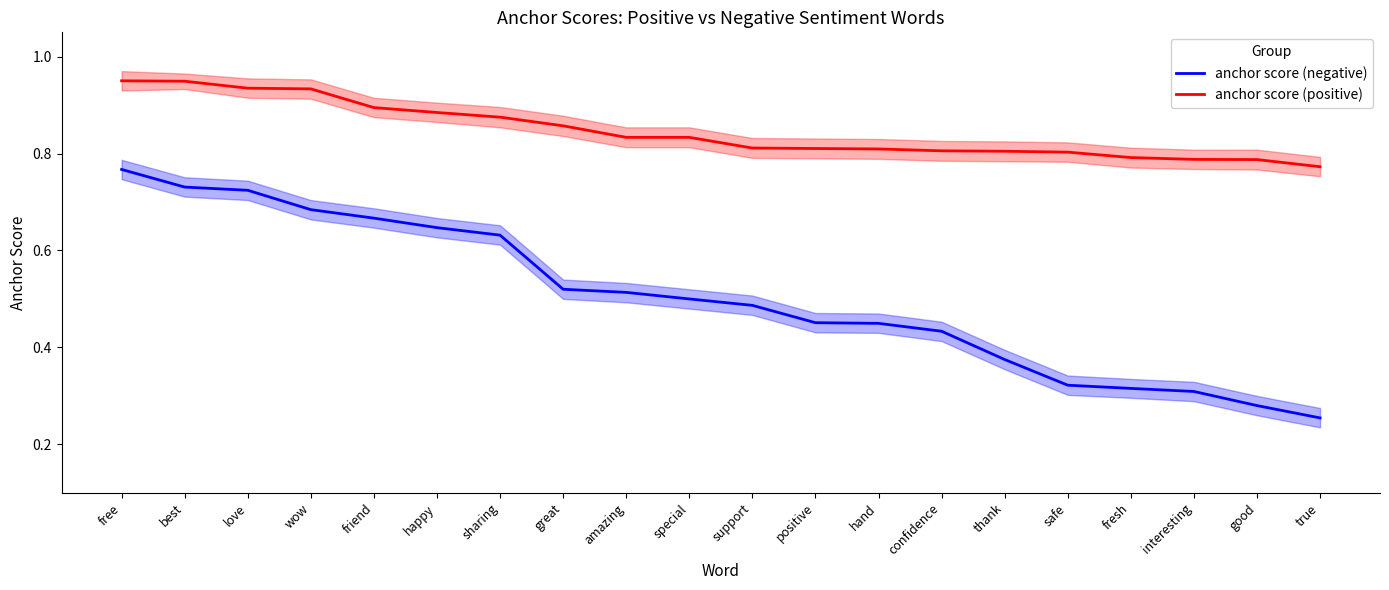

At which category does the chart reach its peak across all series?

free